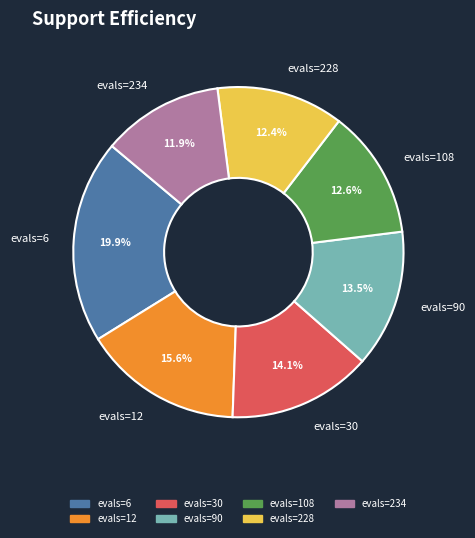

The evals=234 slice represents 19% of the pie. True or false?

False